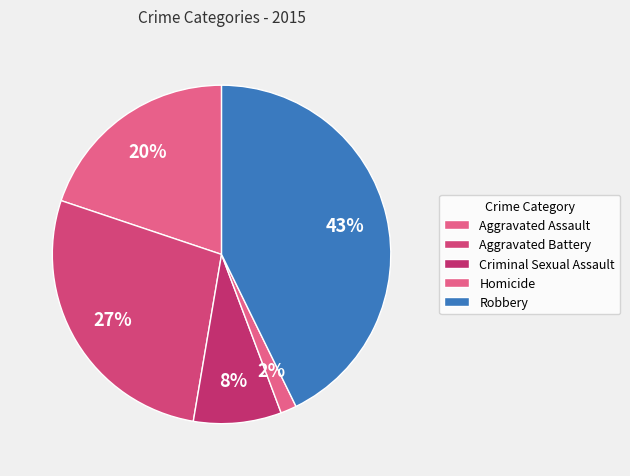

What percentage is the Criminal Sexual Assault slice, to the nearest percent?

8%